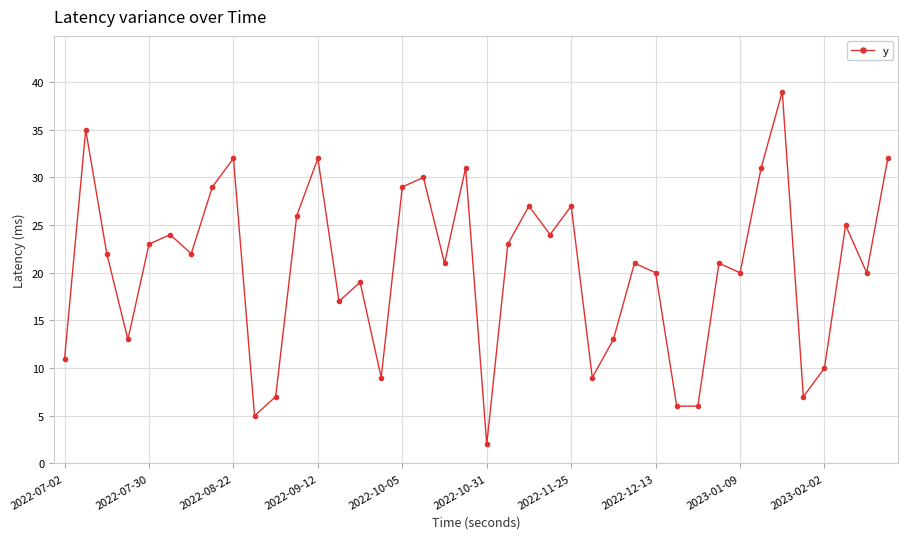

Reading left to right, what are all the values shown in this chart?

11	35	22	13	23	24	22	29	32	5	7	26	32	17	19	9	29	30	21	31	2	23	27	24	27	9	13	21	20	6	6	21	20	31	39	7	10	25	20	32